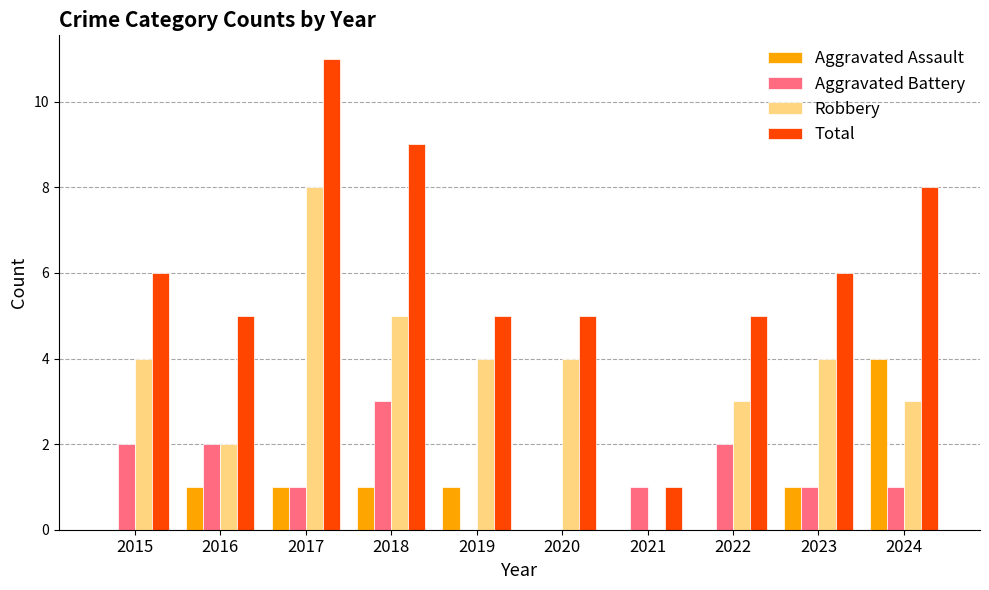

What is the sum of the Total values at 2022 and 2020?

10